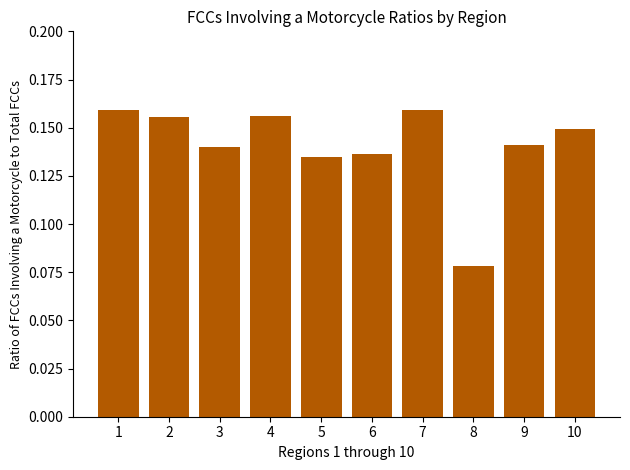

Which has a higher value, 4 or 8?

4